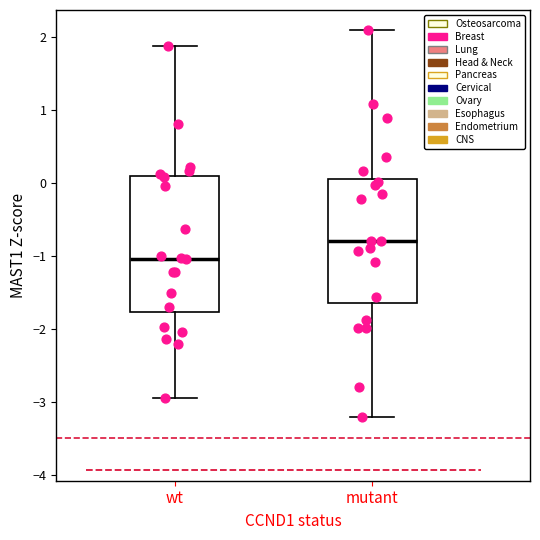

Which box is the tallest, from its lower edge to its upper edge?

wt